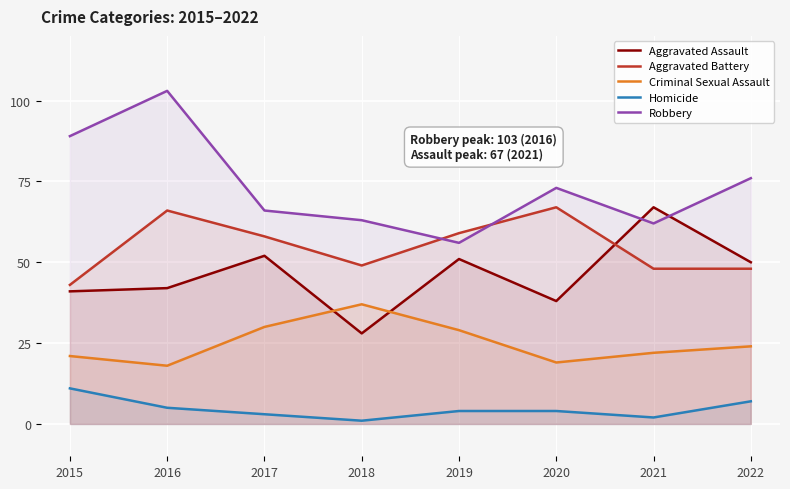

What is the total value across all series at 2017?

209